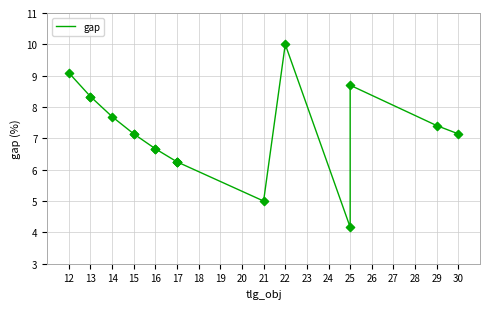

What is the change in value from 21 to 25?

+3.7